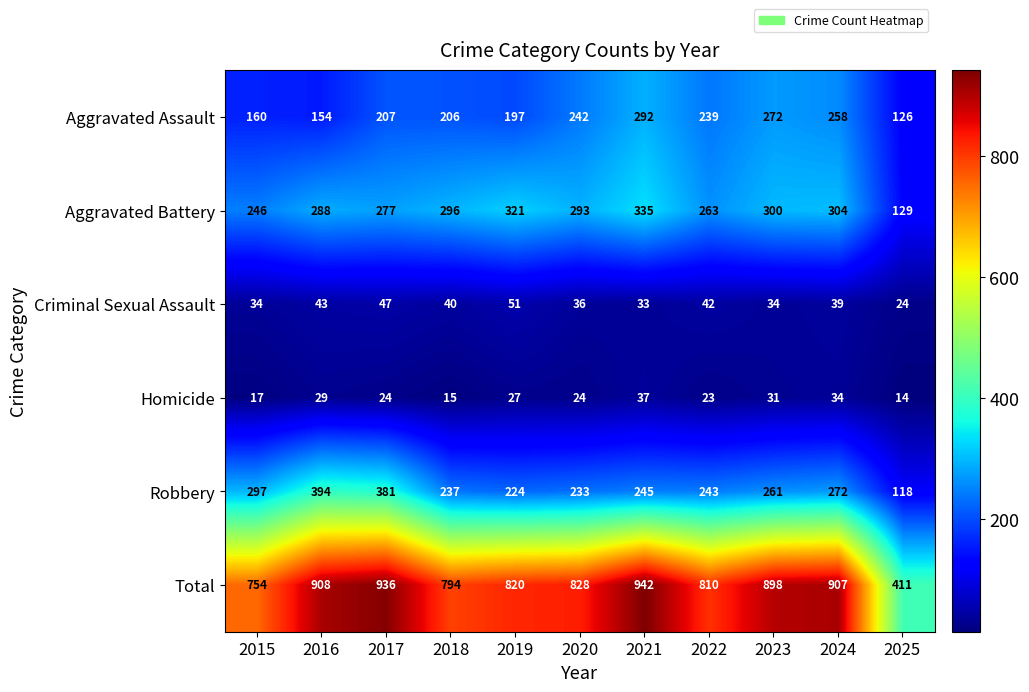

What is the difference between the maximum and second lowest values in the Homicide series?

22